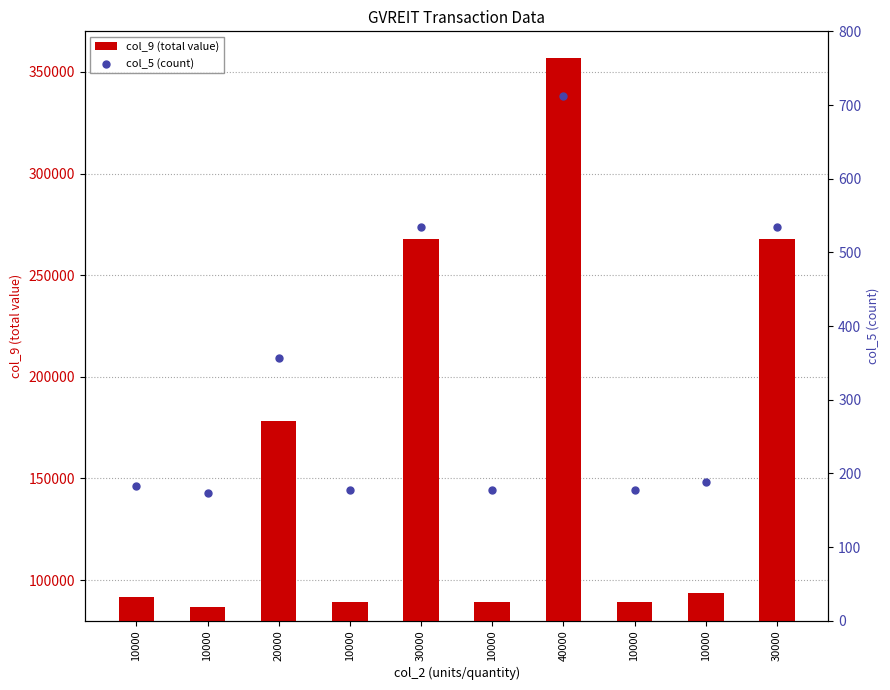

What is the total value across all series at 20000?

178751.0